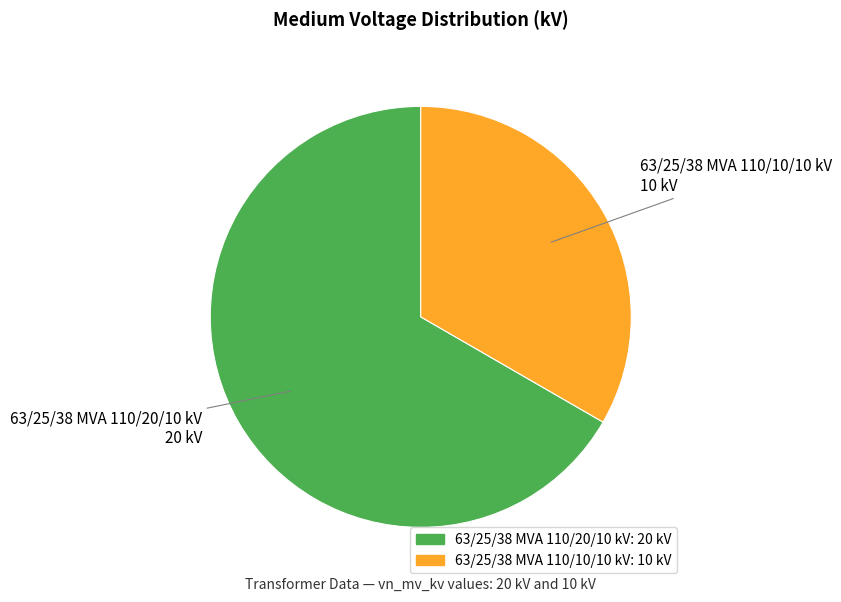

Is the sum of 63/25/38 MVA 110/10/10 kV and 63/25/38 MVA 110/20/10 kV greater than half?

Yes